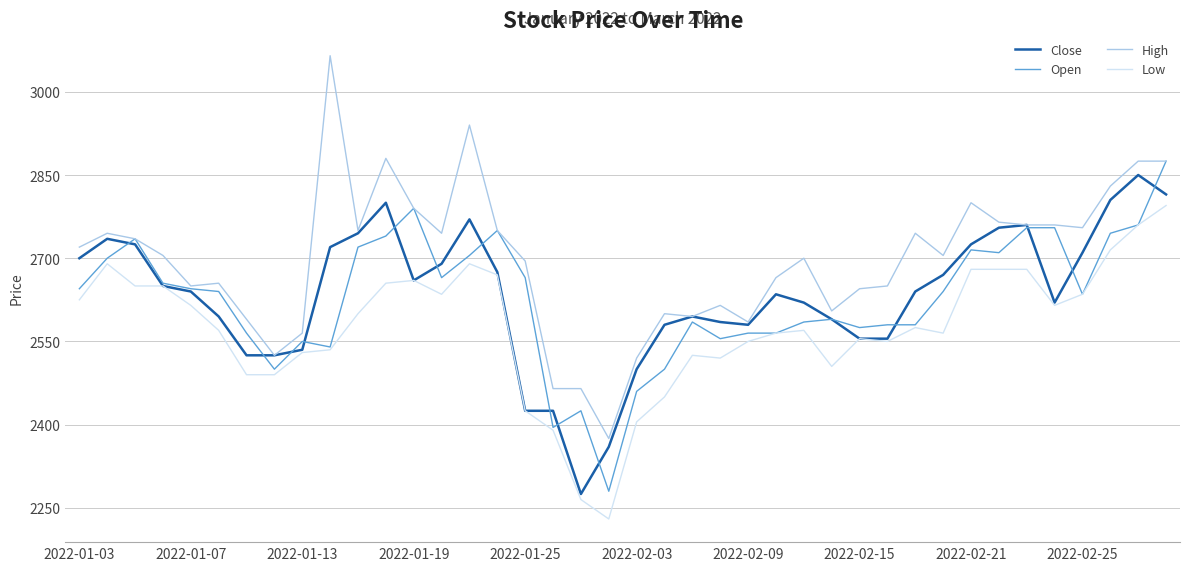

Which series has the largest range (max minus min)?

High